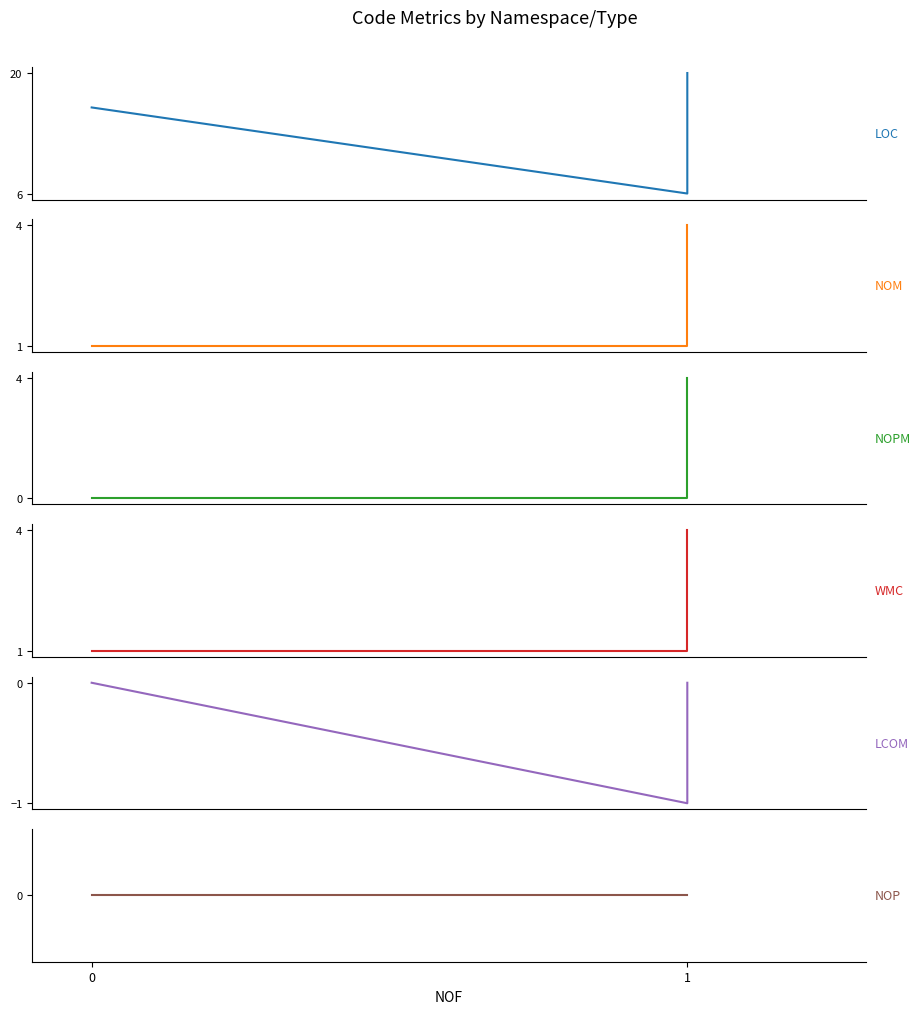

What is the value of the LOC point at the 3rd from the left?

20